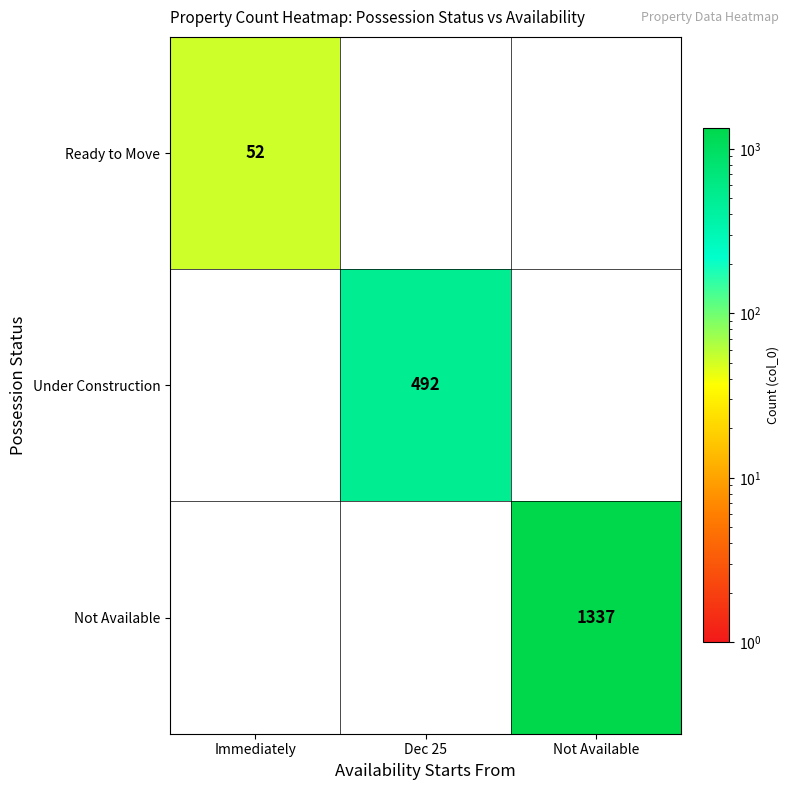

What is the smallest value displayed?

52.0